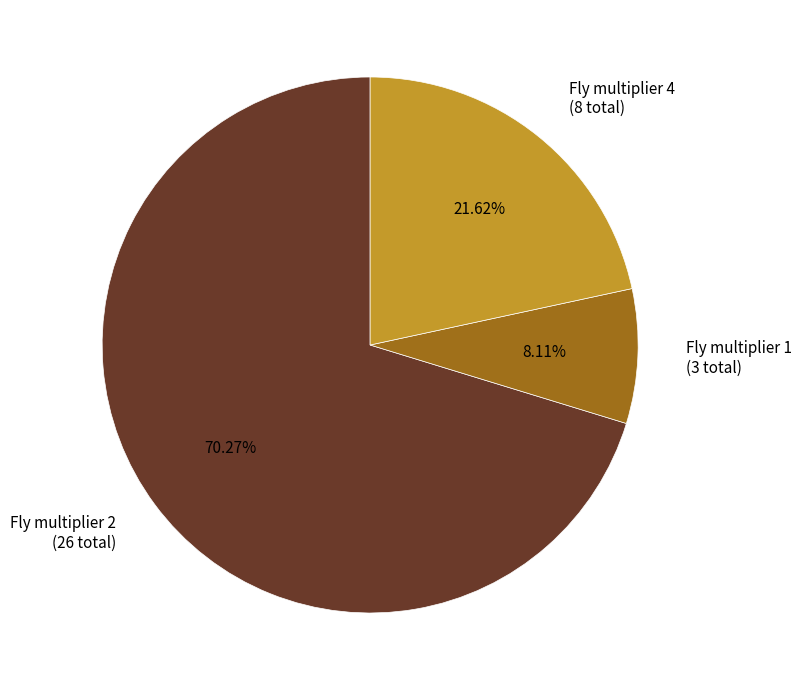

How many segments does this pie chart have?

3